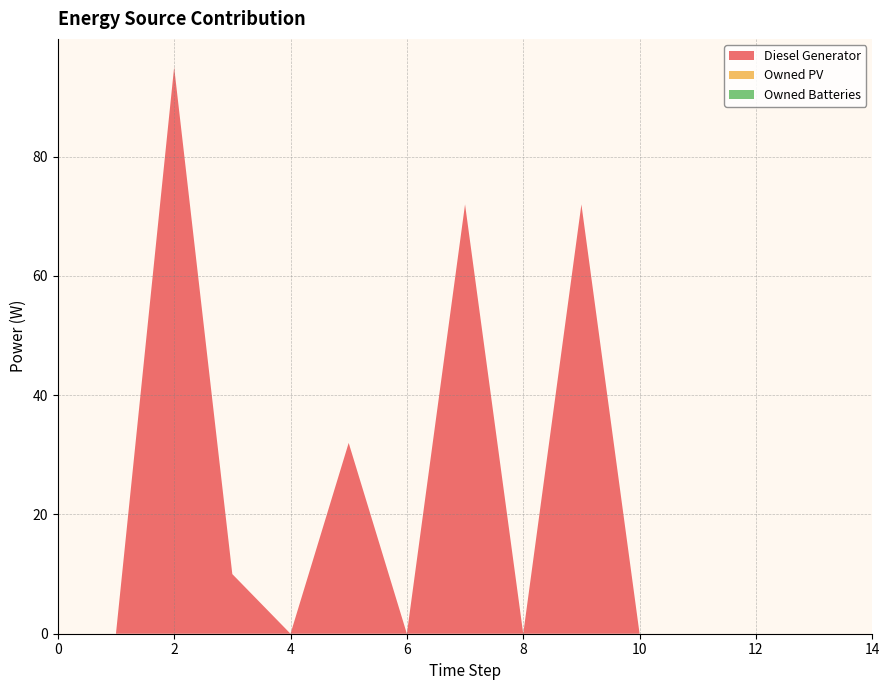

Reading left to right, what are all the values shown in this chart?

Diesel Generator: 0.0	0.0	95.0	10.0	0.0	32.0	0.0	72.0	0.0	72.0	0.0	0.0	0.0	0.0	0.0
Owned PV: 0.0	0.0	0.0	0.0	0.0	0.0	0.0	0.0	0.0	0.0	0.0	0.0	0.0	0.0	0.0
Owned Batteries: 0.0	0.0	0.0	0.0	0.0	0.0	0.0	0.0	0.0	0.0	0.0	0.0	0.0	0.0	0.0